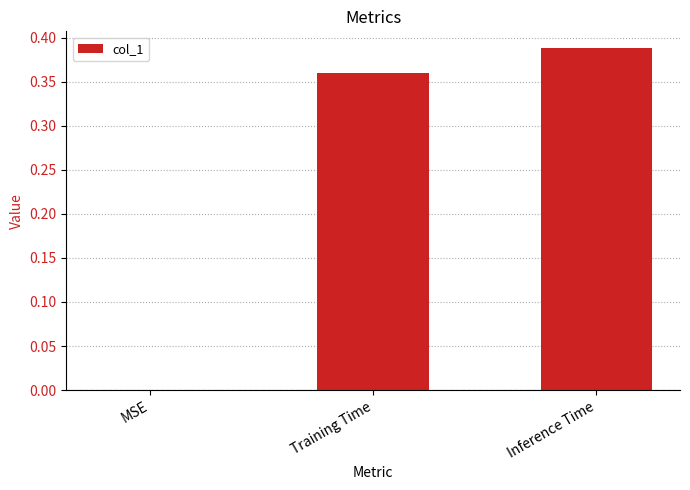

The chart shows a value of 0.1 at MSE. True or false?

False